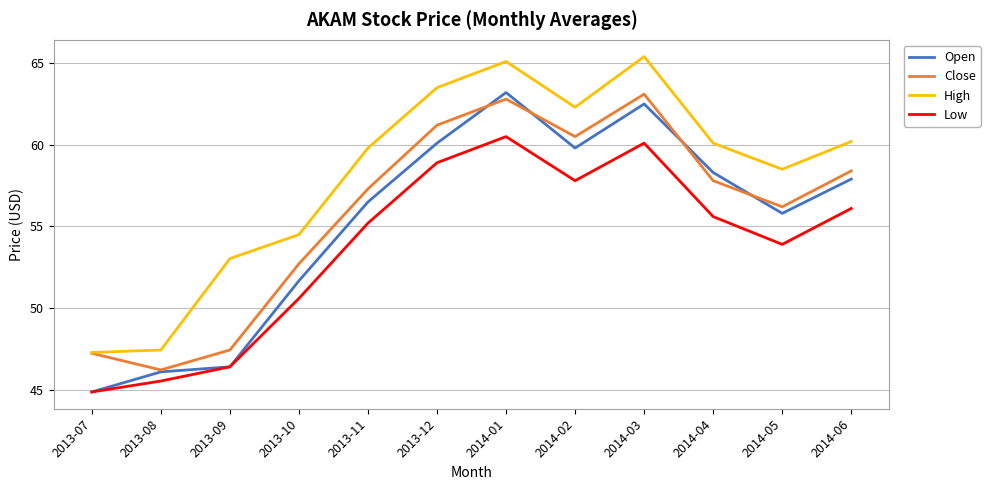

What position from the right is 2014-04?

3